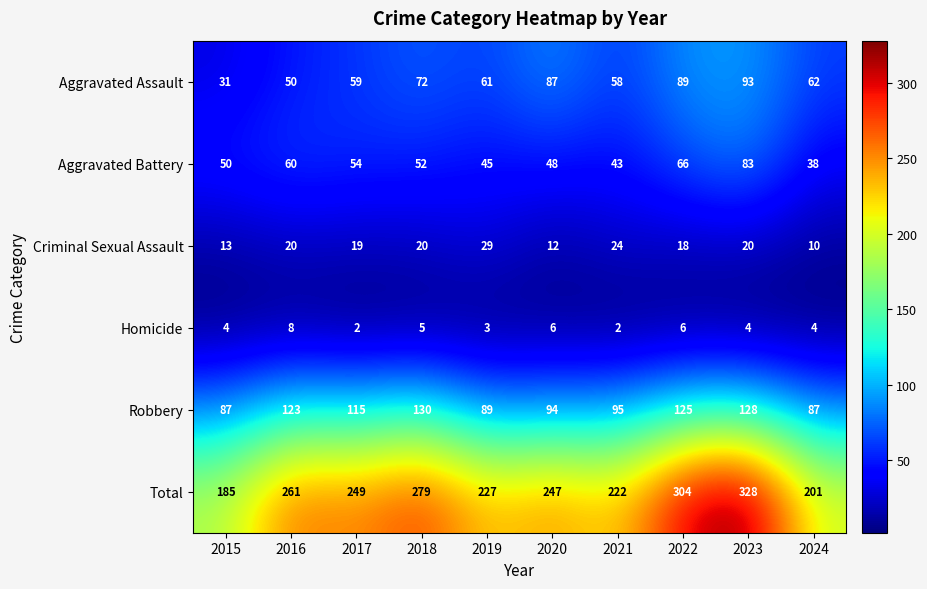

At which category is the sum across all series the highest?

2023